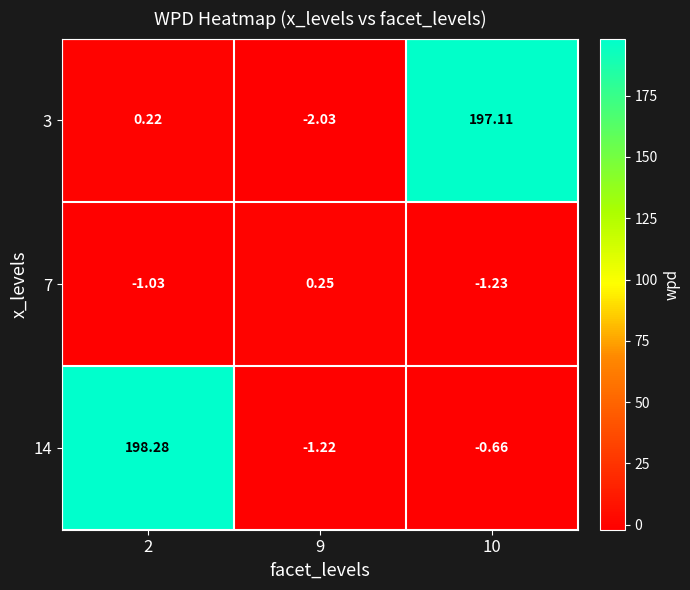

Rank the series by their maximum value, from lowest to highest.

7, 3, 14